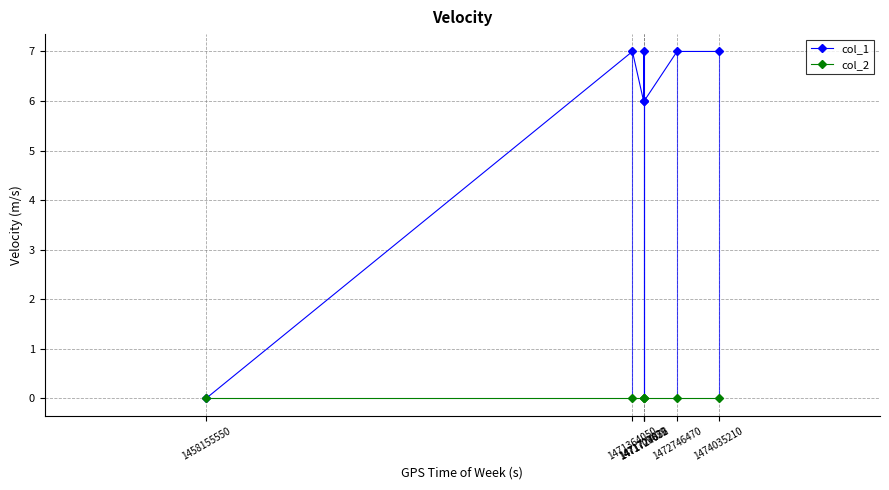

Between 1471364050 and 1471727656, which series saw the biggest shift?

col_1